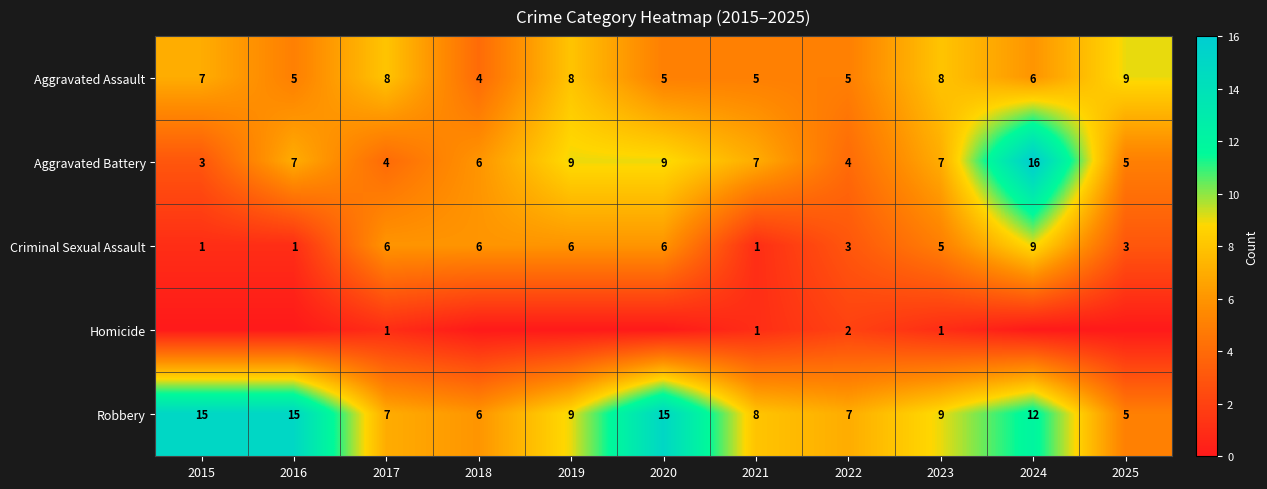

What is the sum of all Criminal Sexual Assault values?

47